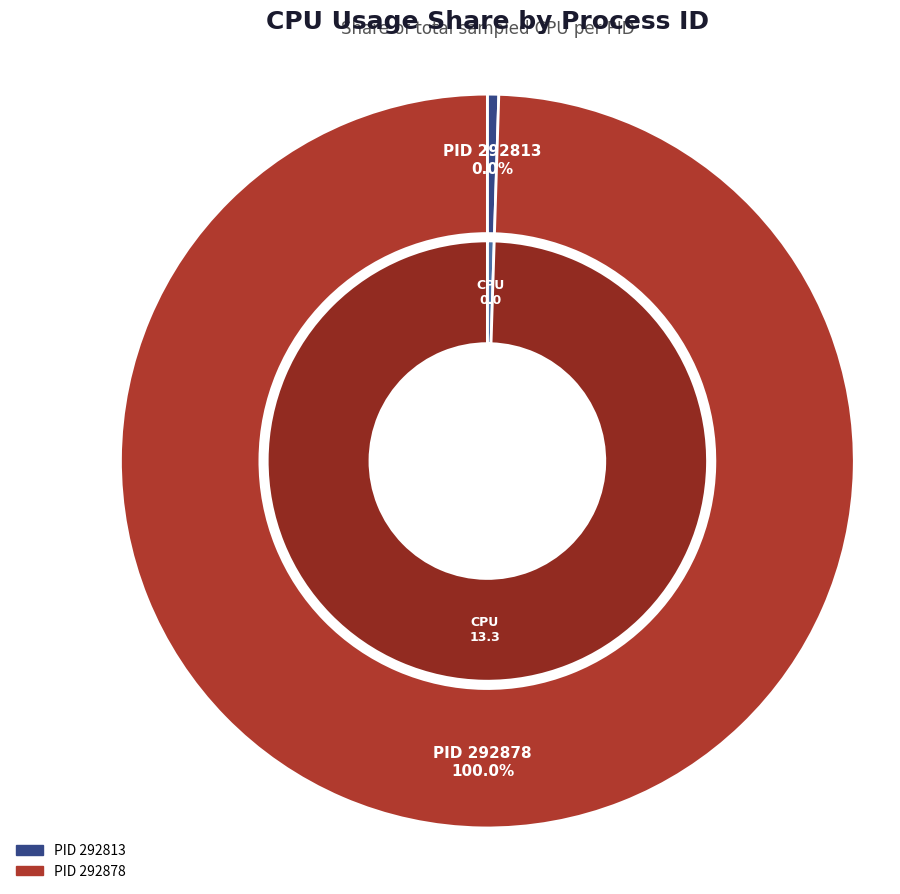

To the nearest percent, what is the difference between the largest and smallest slice percentages?

100%